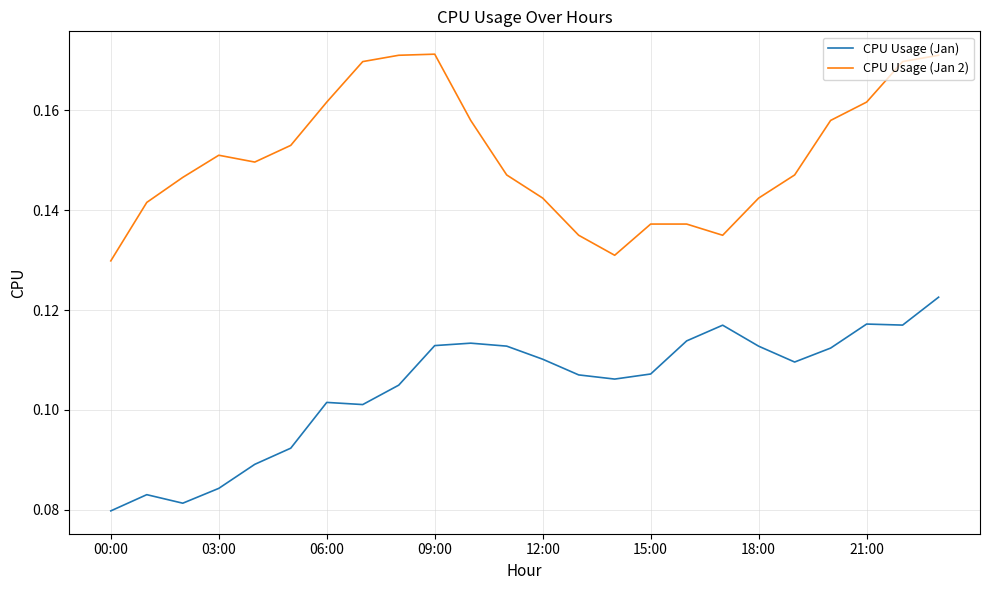

True or false: CPU Usage (Jan 2) and CPU Usage (Jan) cross at least once.

False